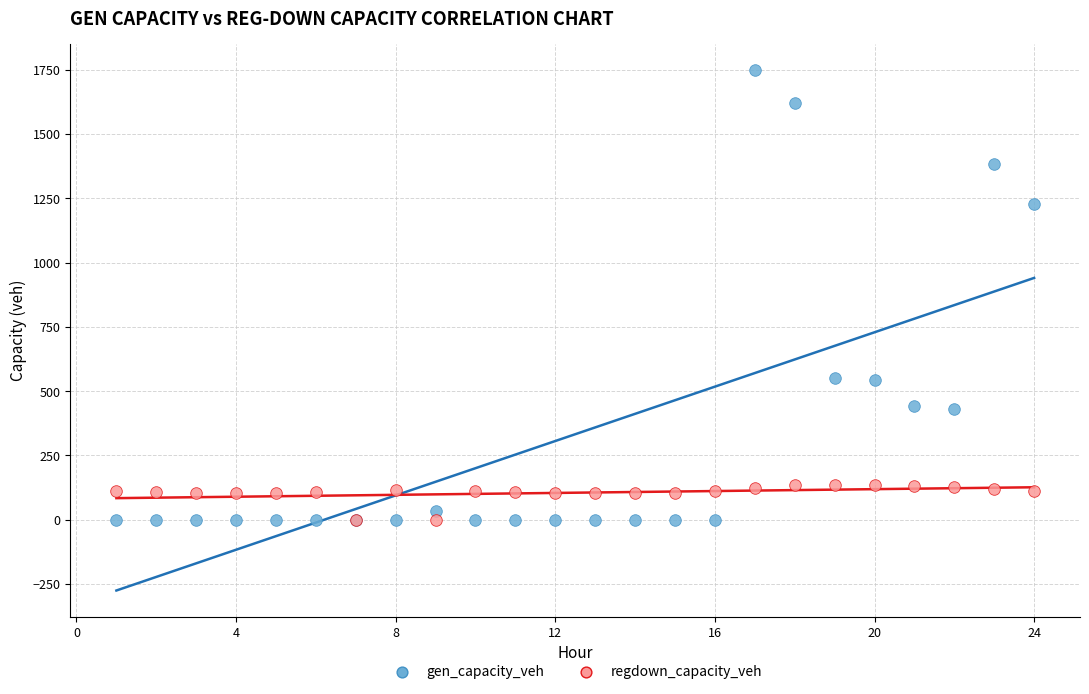

What are all the series names shown in the legend?

gen_capacity_veh, regdown_capacity_veh